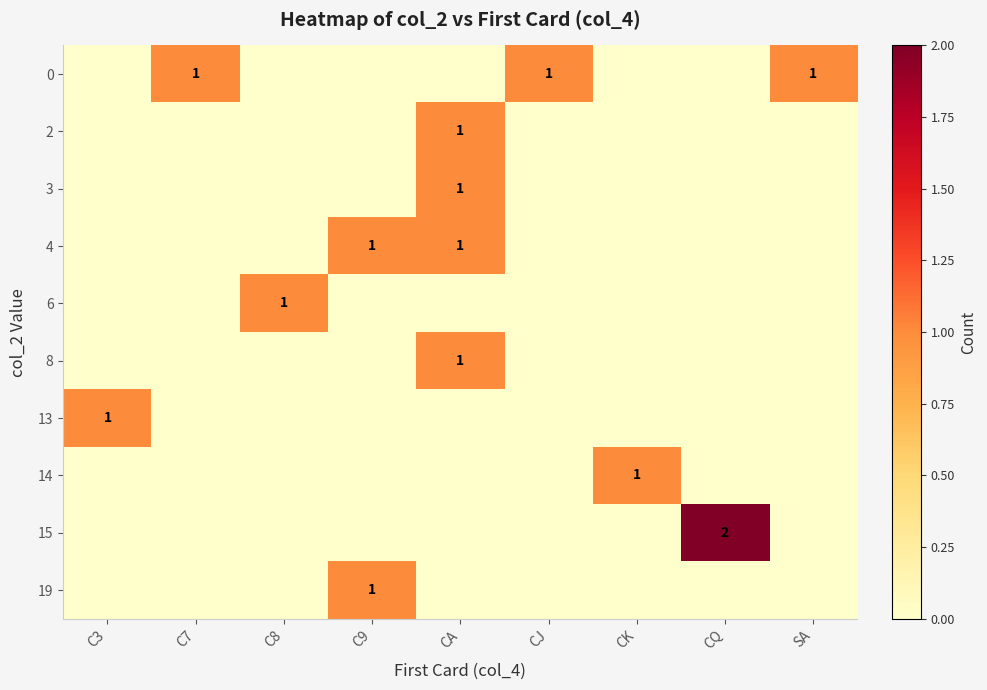

What is the difference between the highest and lowest values at CJ?

1